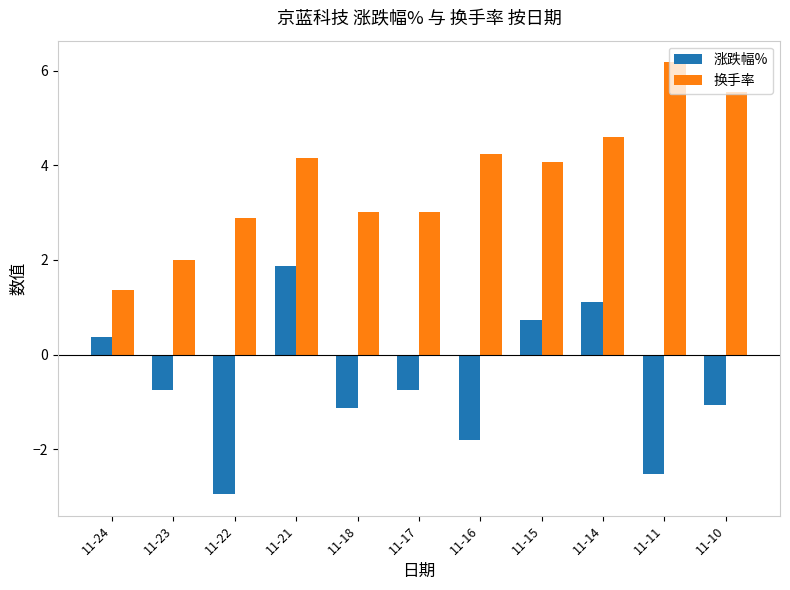

The value of 换手率 at 11-22 is 2.9. True or false?

True